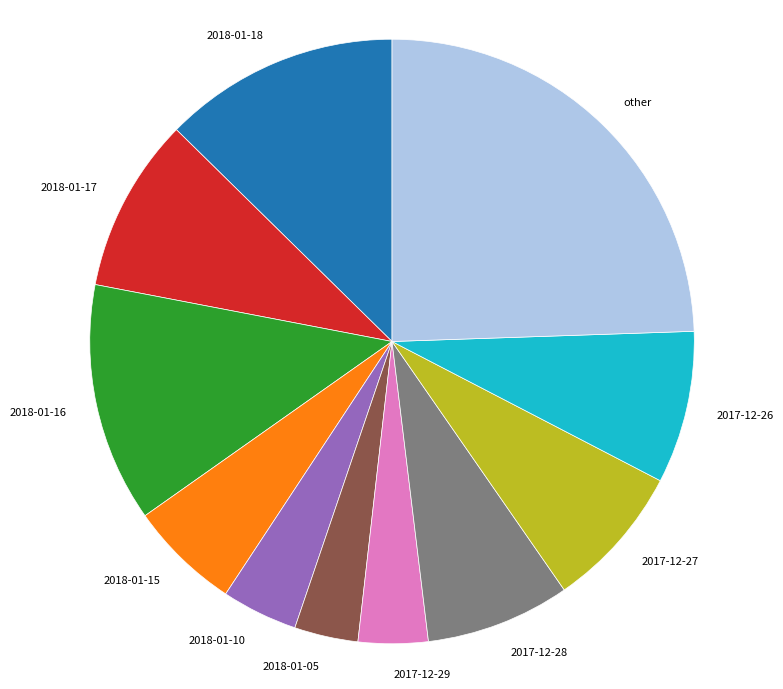

Approximately how many times larger is the value at other compared to 2017-12-29?

6.6